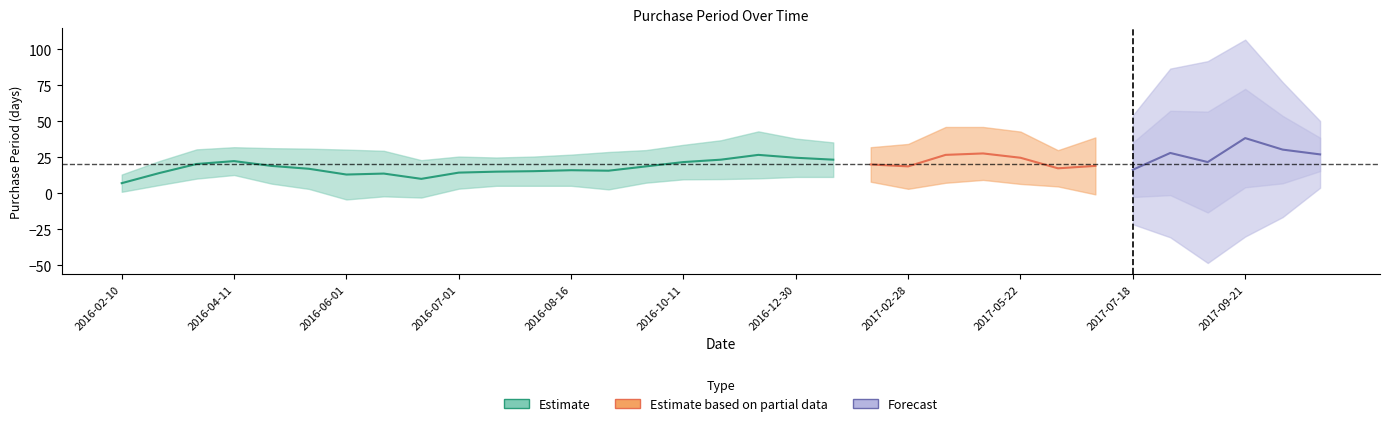

What position from the left is 2016-07-01?

10